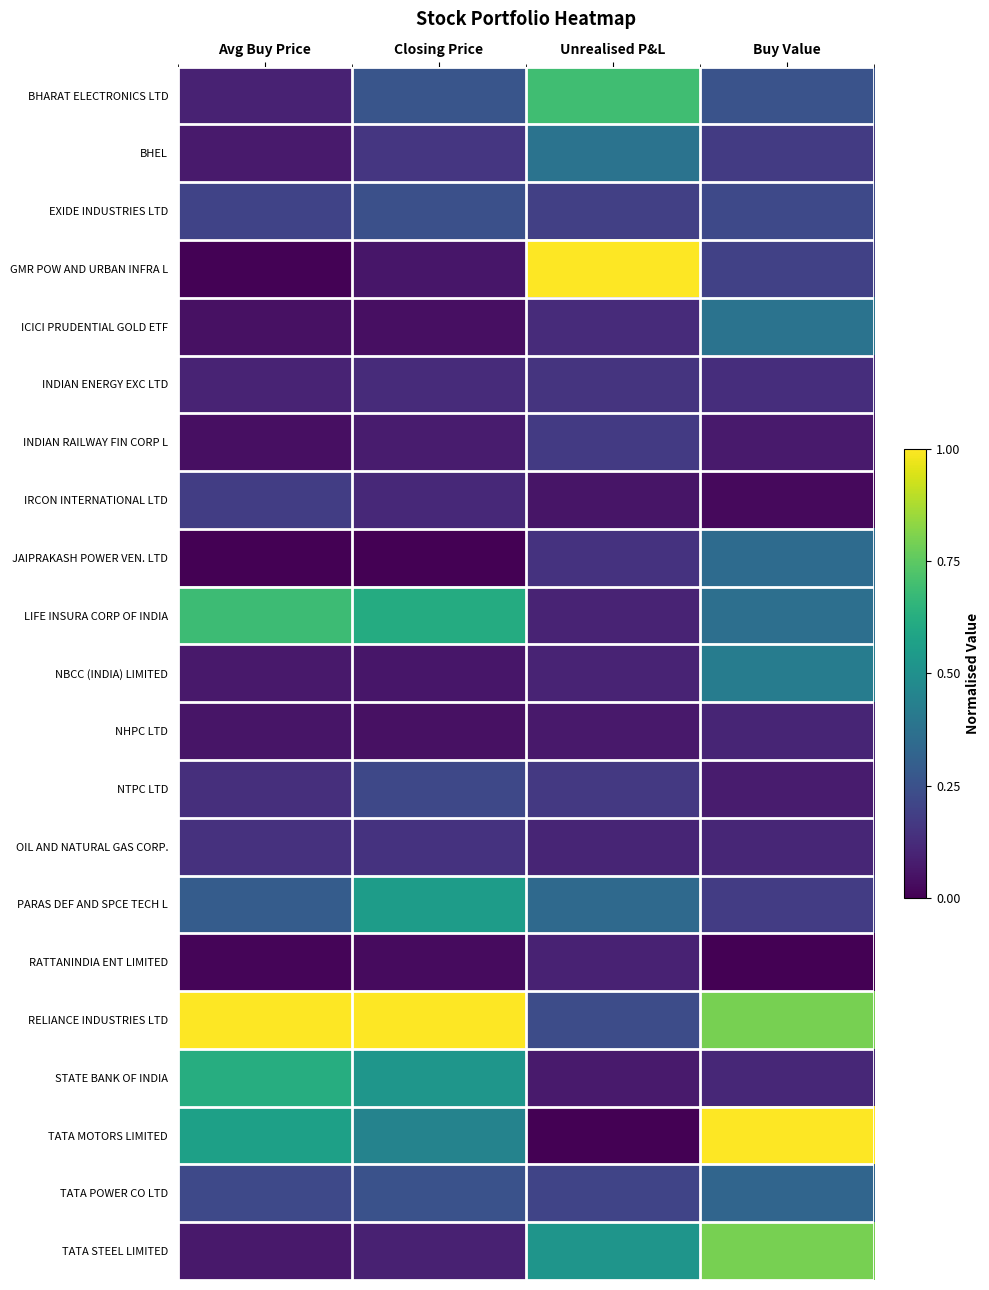

Between Closing Price and Avg Buy Price, which is larger?

Closing Price